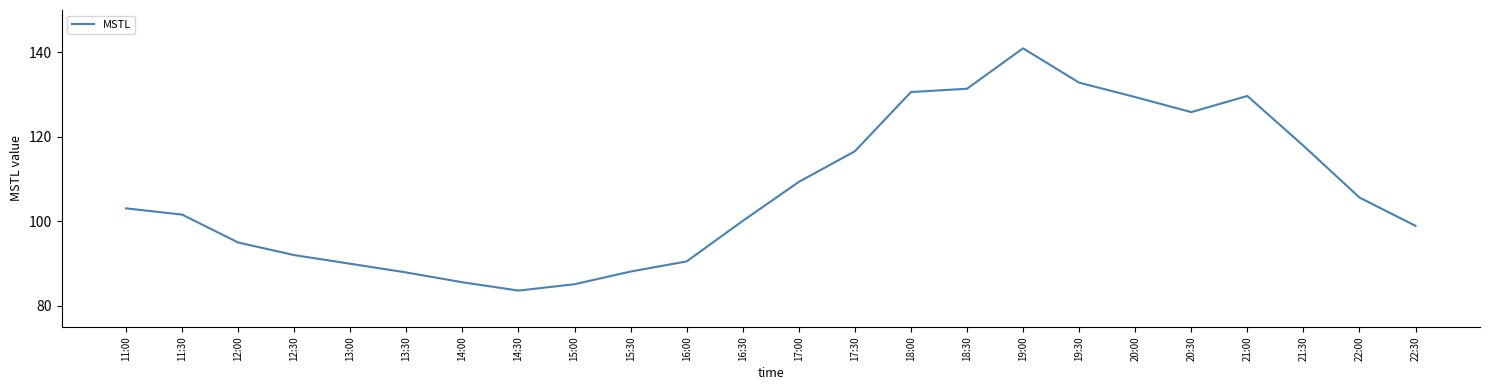

Where does the data first go above 103?

11:00